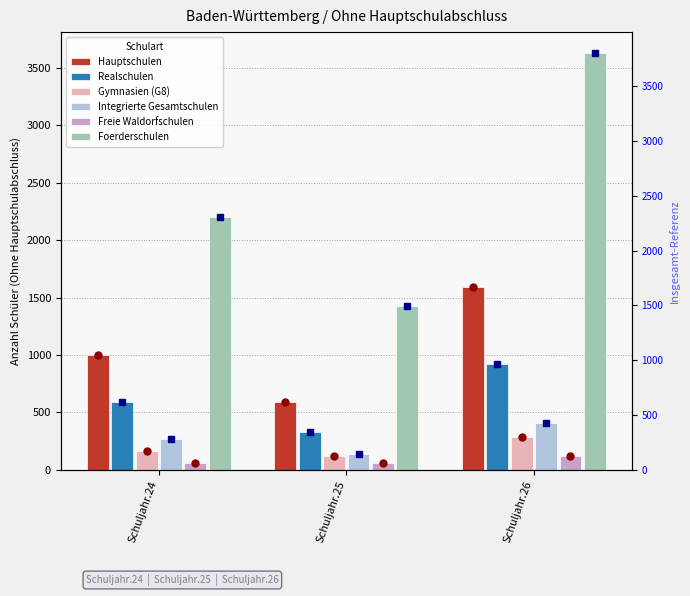

The value of Realschulen at Schuljahr.26 is 1474. True or false?

False